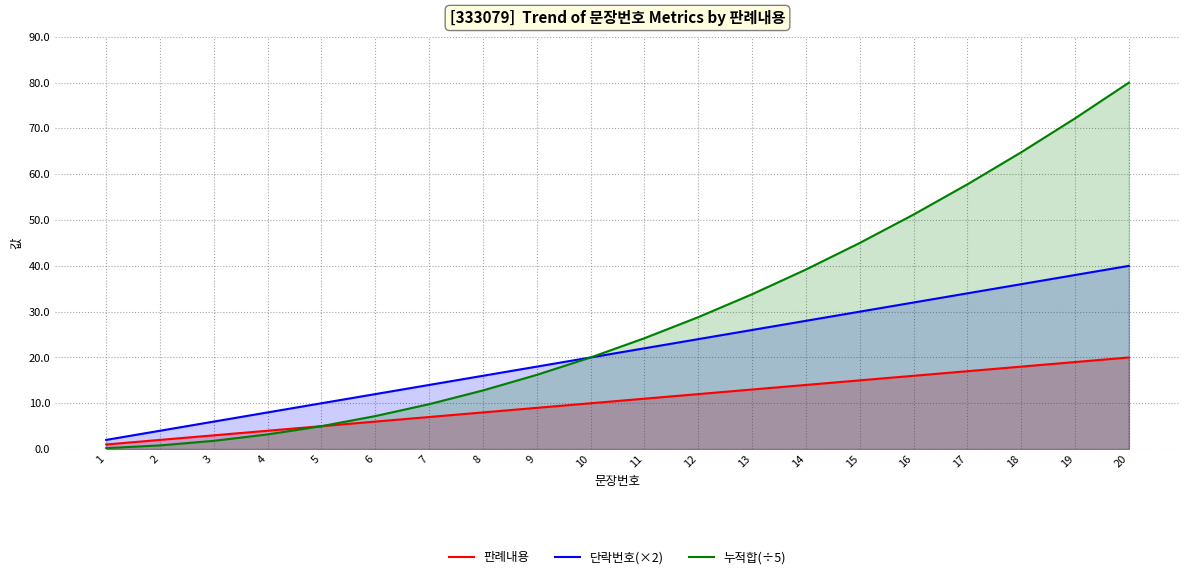

Rank the series at 16 from highest to lowest value.

누적합(÷5), 단락번호(×2), 판례내용